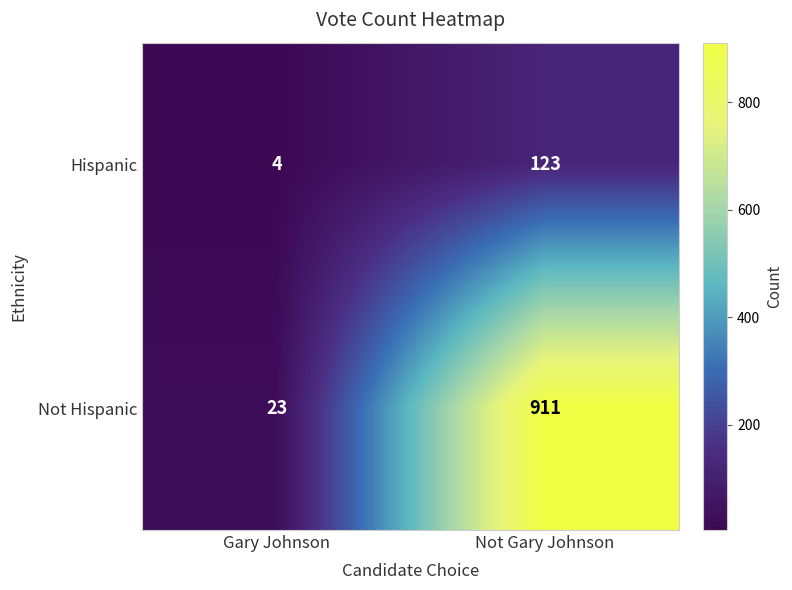

At which category does the chart reach its peak across all series?

Not Gary Johnson